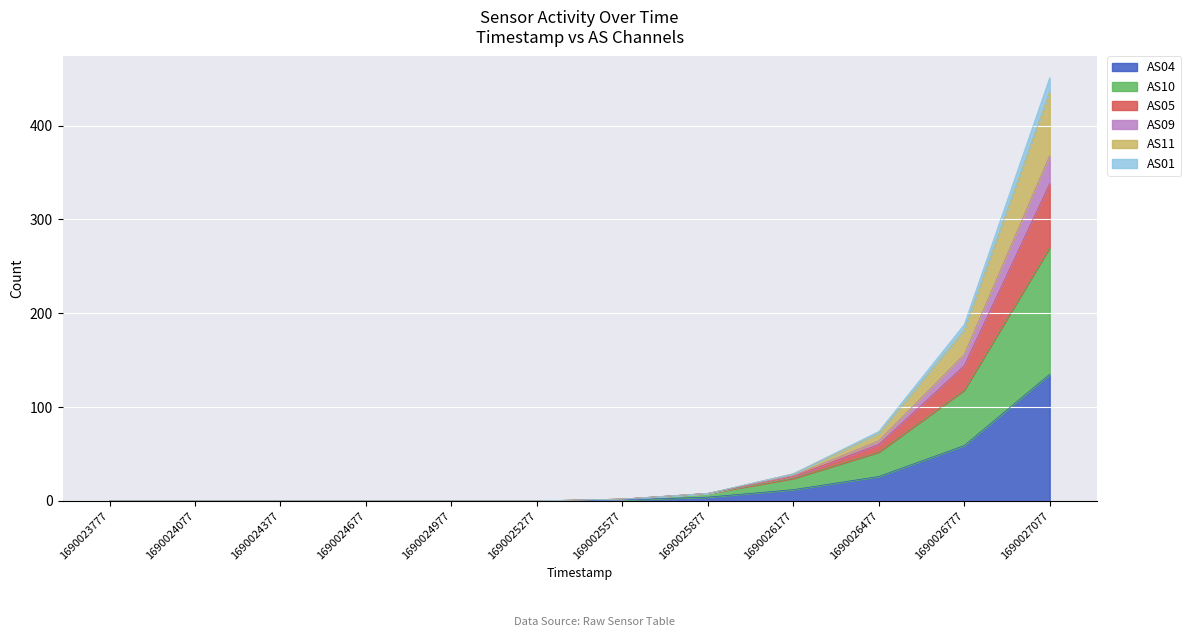

What is the sum of all AS04 values?

237